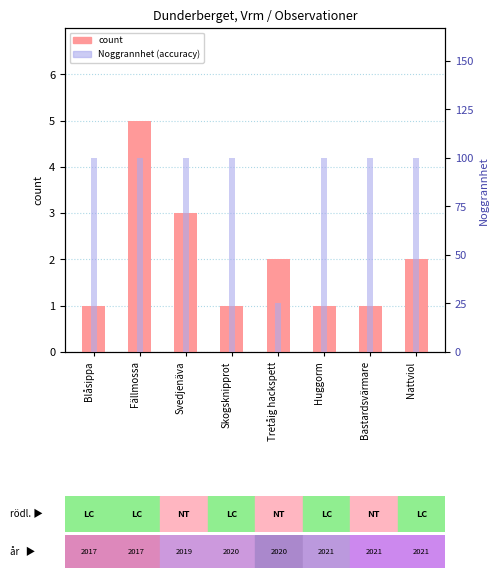

Reading right to left, extract all data points from this chart.

count: 2	1	1	2	1	3	5	1
Noggrannhet (accuracy): 100	100	100	25	100	100	100	100